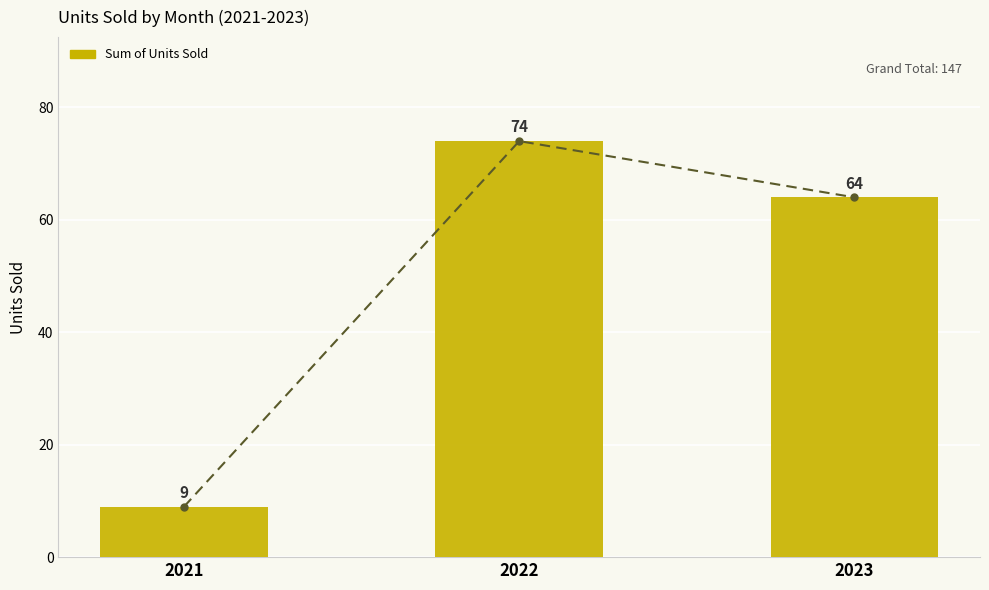

What is the smallest value displayed?

9